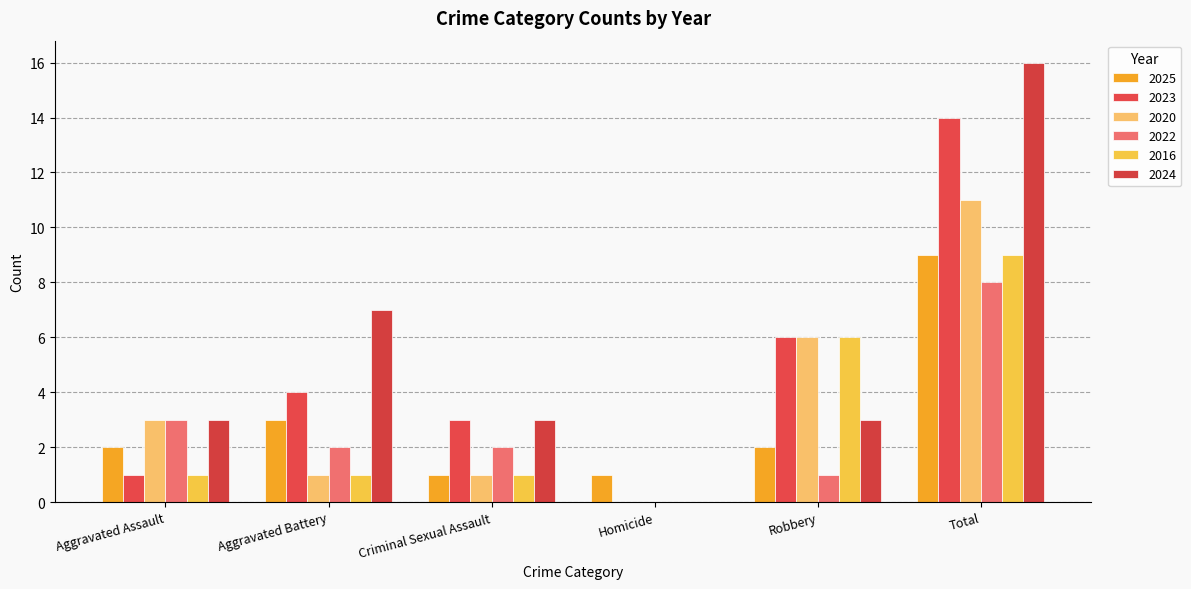

What is the difference between the maximum and second lowest values in the 2025 series?

8